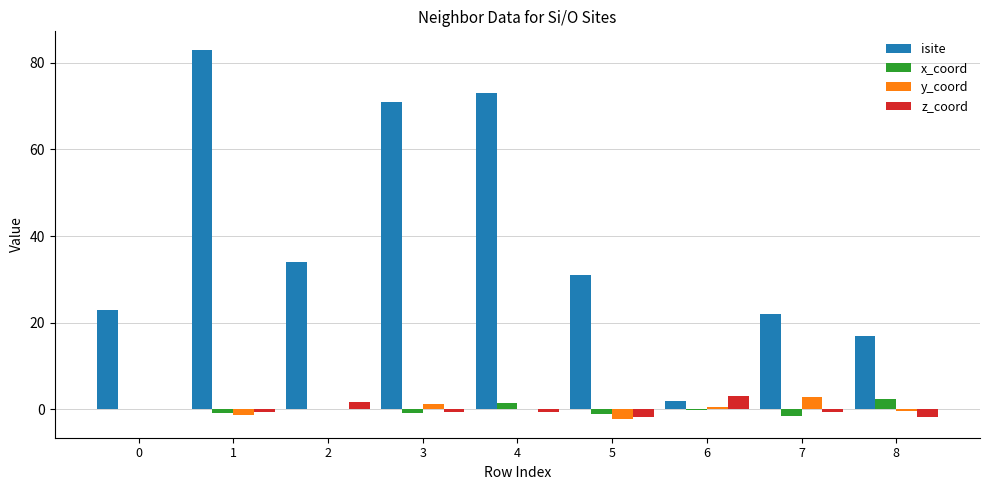

True or false: z_coord has a value of -0.5 at 3.

True